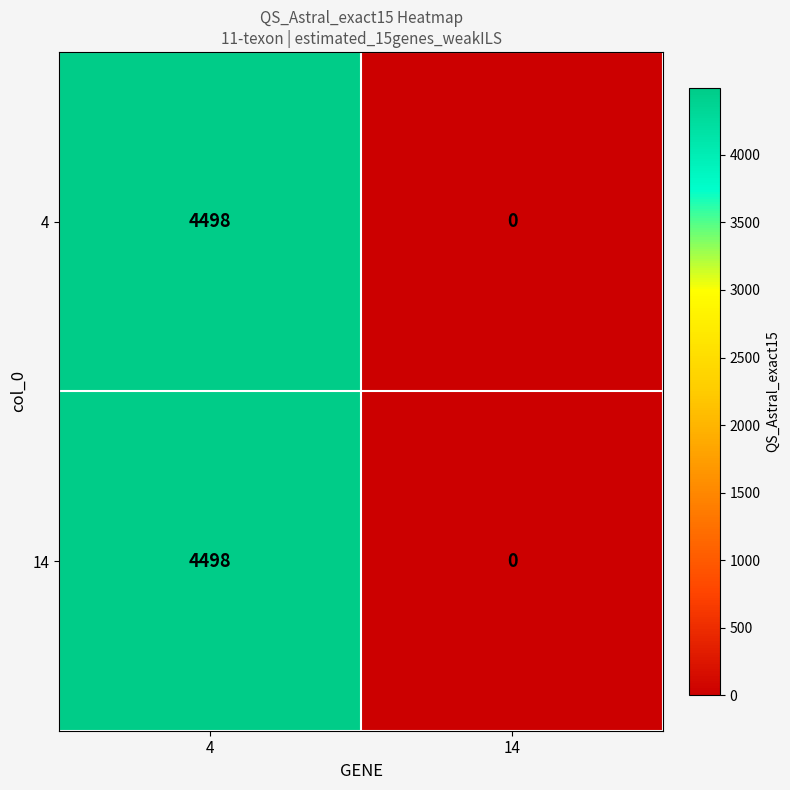

Reading right to left, extract all data points from this chart.

4: 0	4498
14: 0	4498